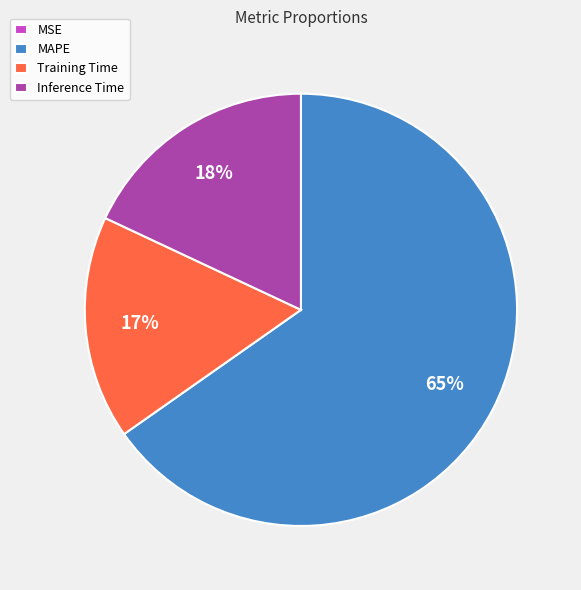

To the nearest percent, what portion does Training Time represent?

17%